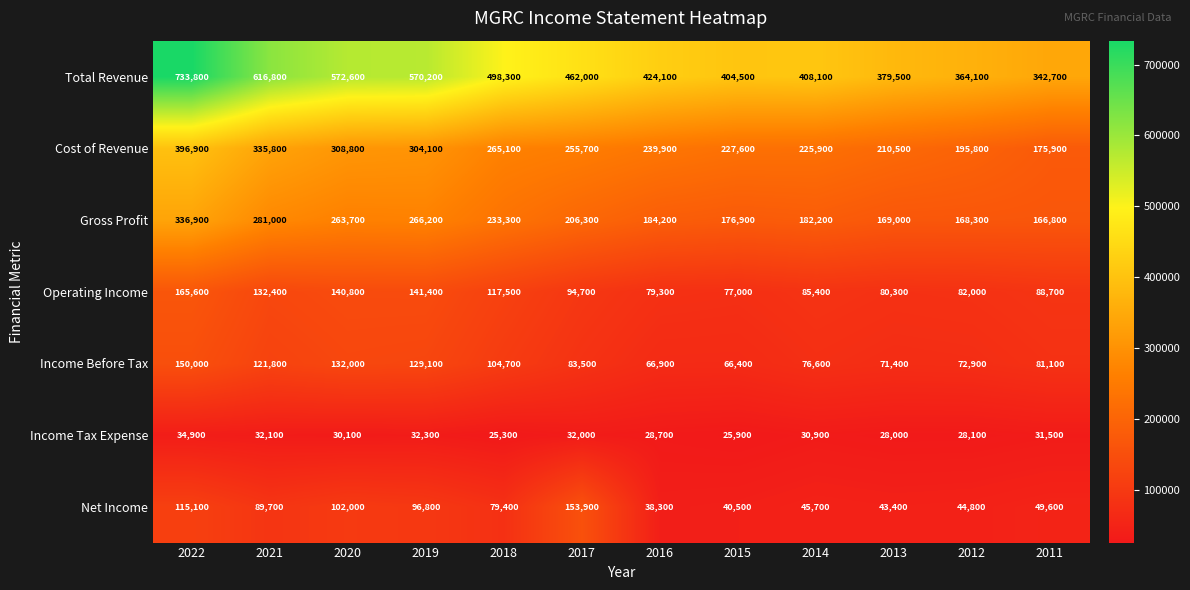

List the series in order of their peak value, lowest first.

Income Tax Expense, Income Before Tax, Net Income, Operating Income, Gross Profit, Cost of Revenue, Total Revenue